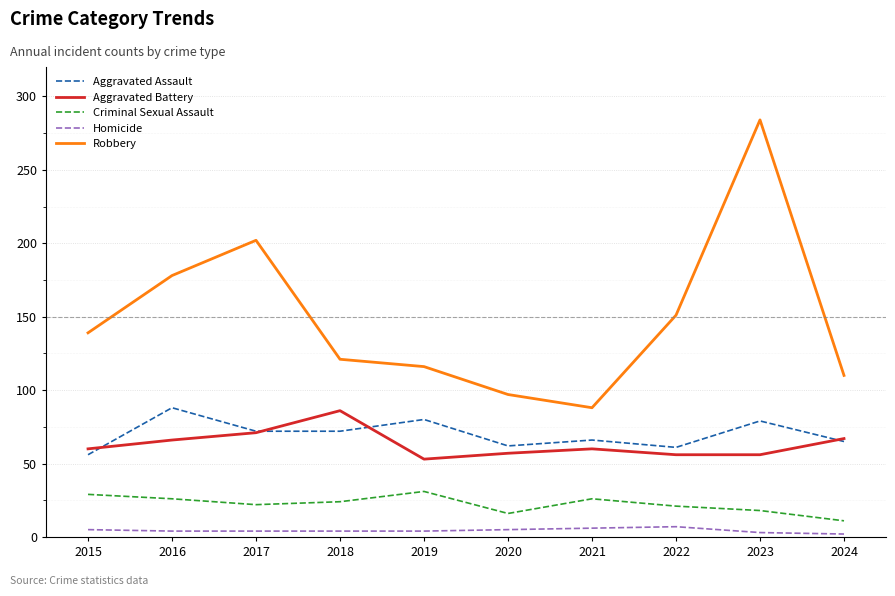

True or false: Homicide and Robbery intersect in this chart.

False